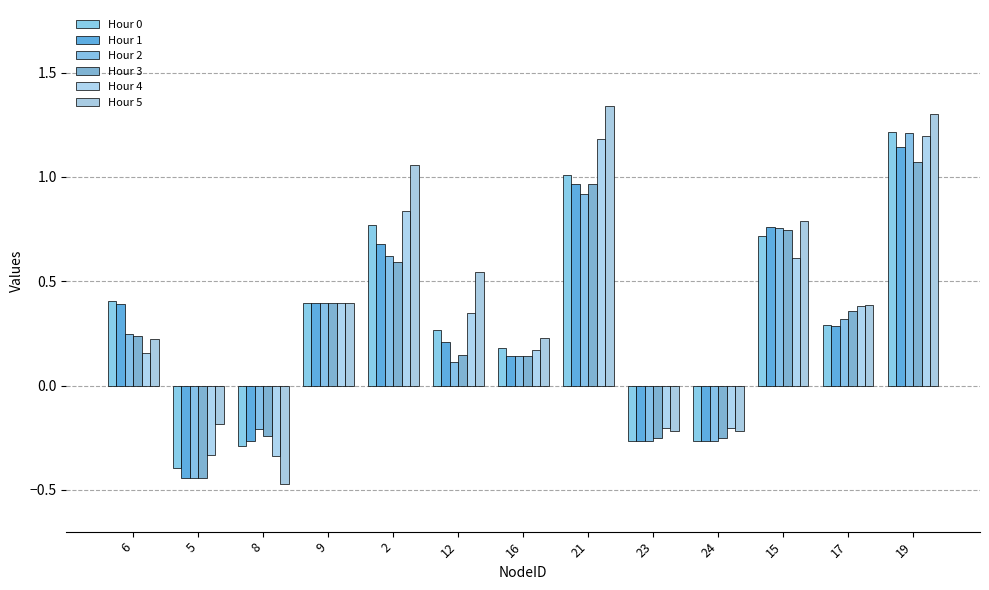

What position from the right is 9?

10